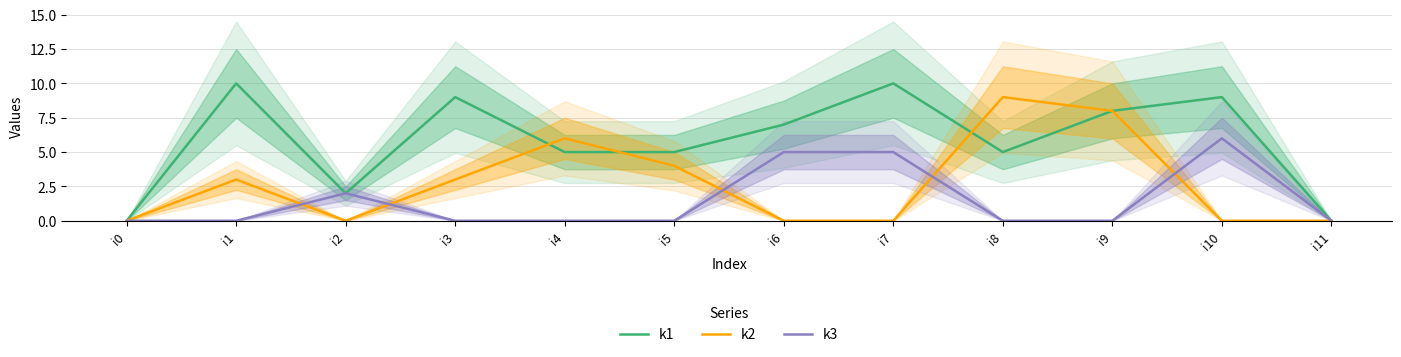

The value of k3 at i3 is 3. True or false?

False